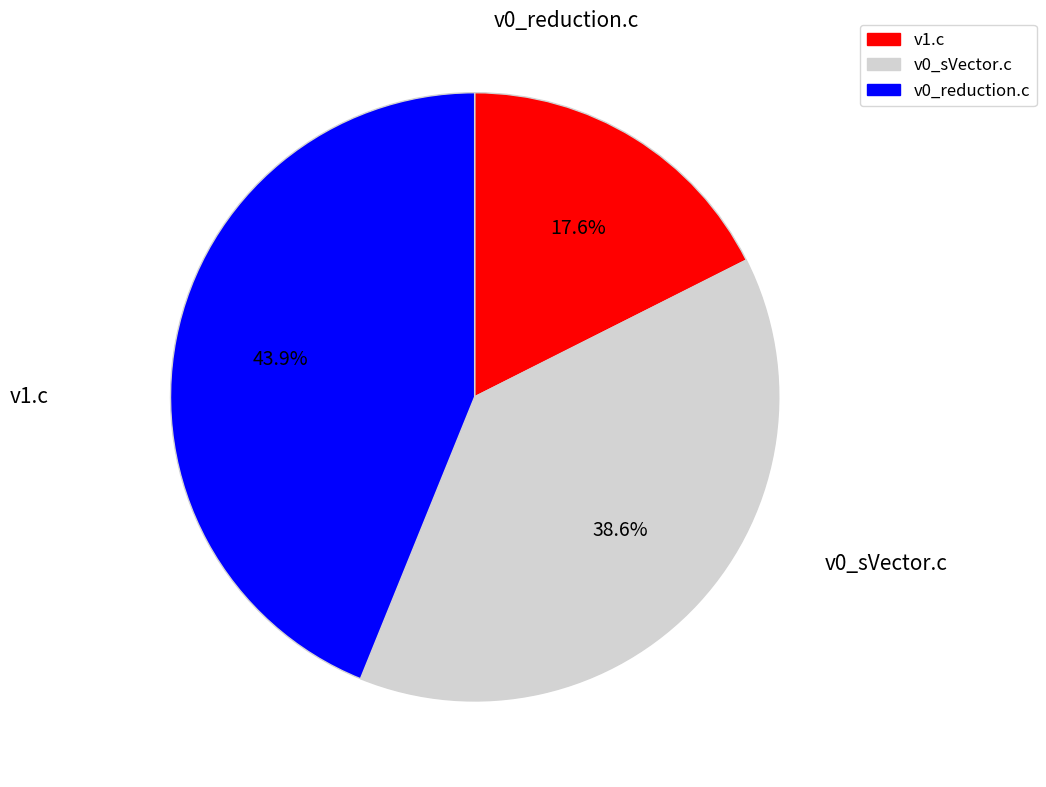

To the nearest percent, what is the difference between the v0_sVector.c and v1.c slice percentages?

21%